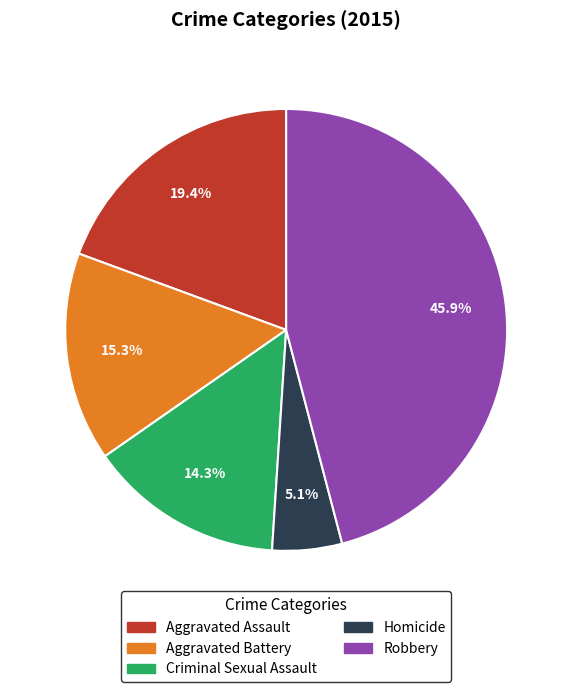

What portion of the pie excludes Aggravated Assault?

80.6%